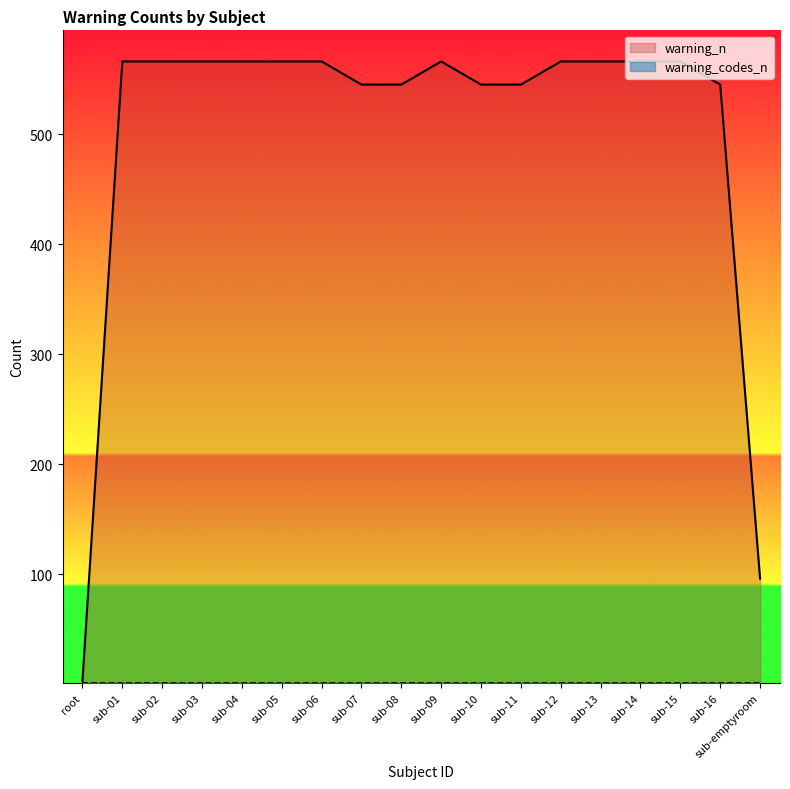

Which label corresponds to the largest value in the chart?

sub-01